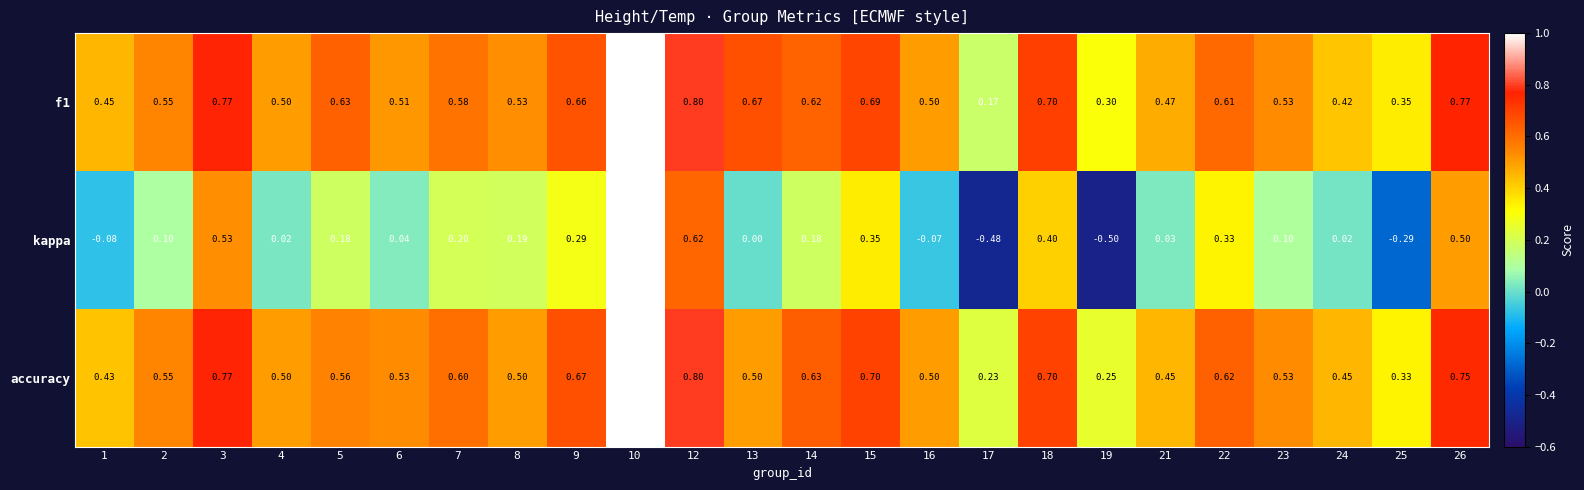

At how many categories does at least one series exceed 0?

24